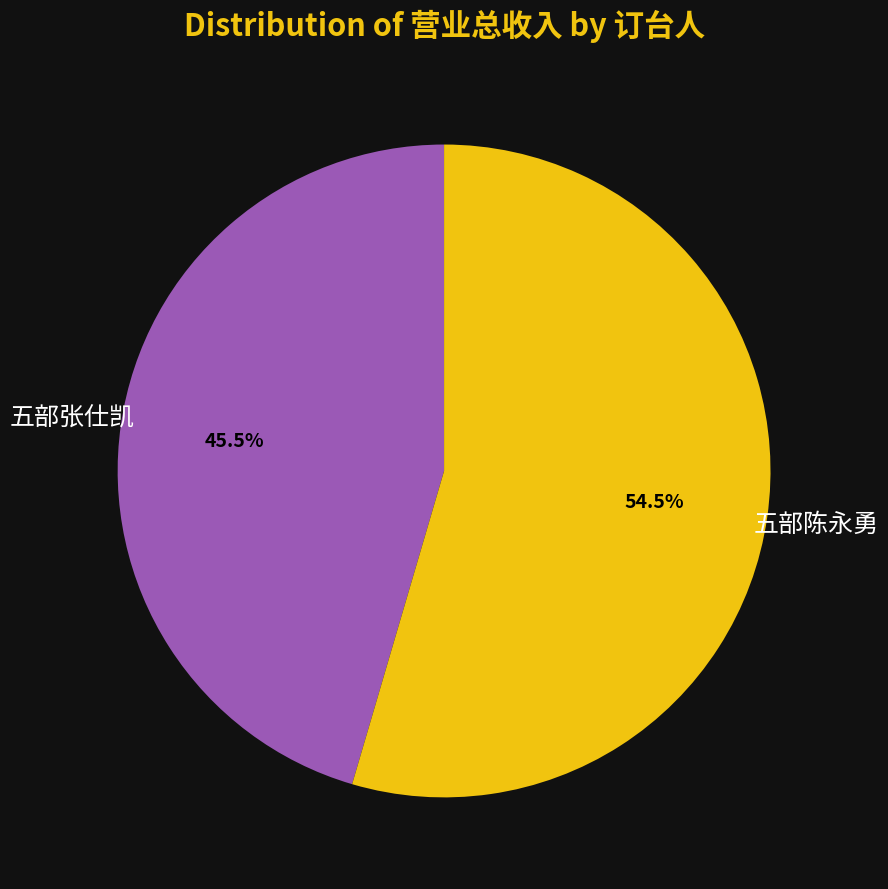

The 五部张仕凯 slice represents 58% of the pie. True or false?

False